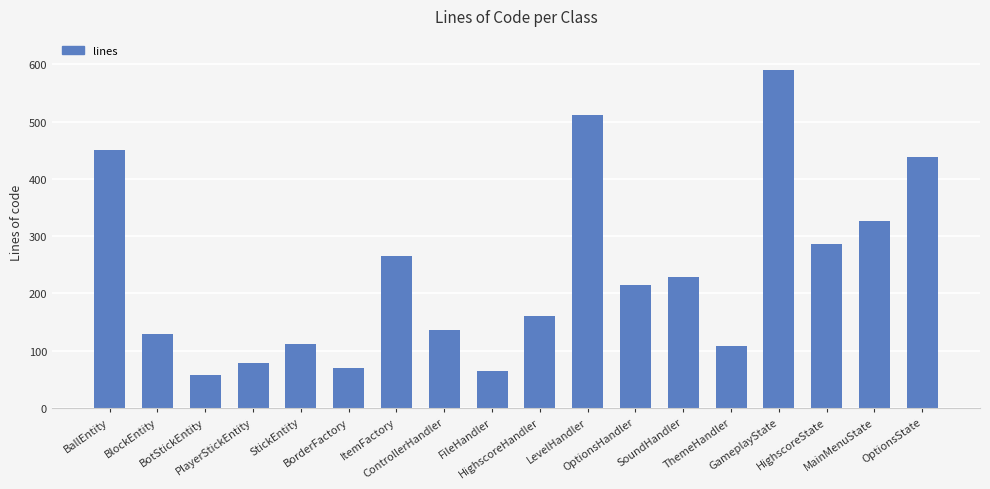

Reading left to right, extract all data points from this chart.

451	128	58	78	112	70	265	135	64	161	511	215	229	108	591	287	327	439